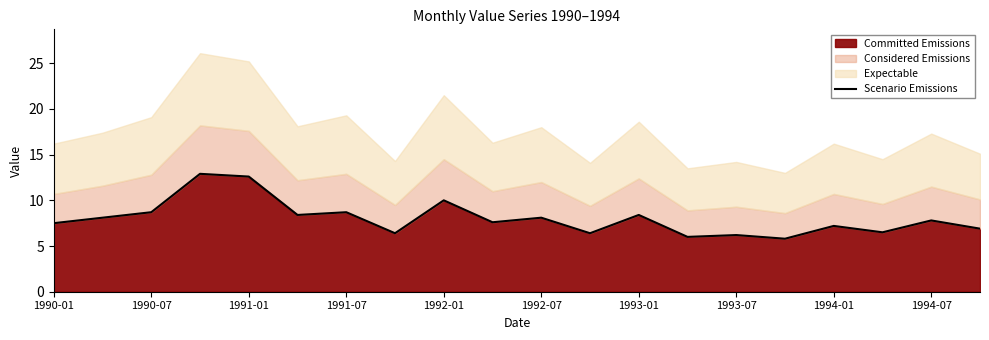

What is the difference between the second highest and minimum values?

6.8